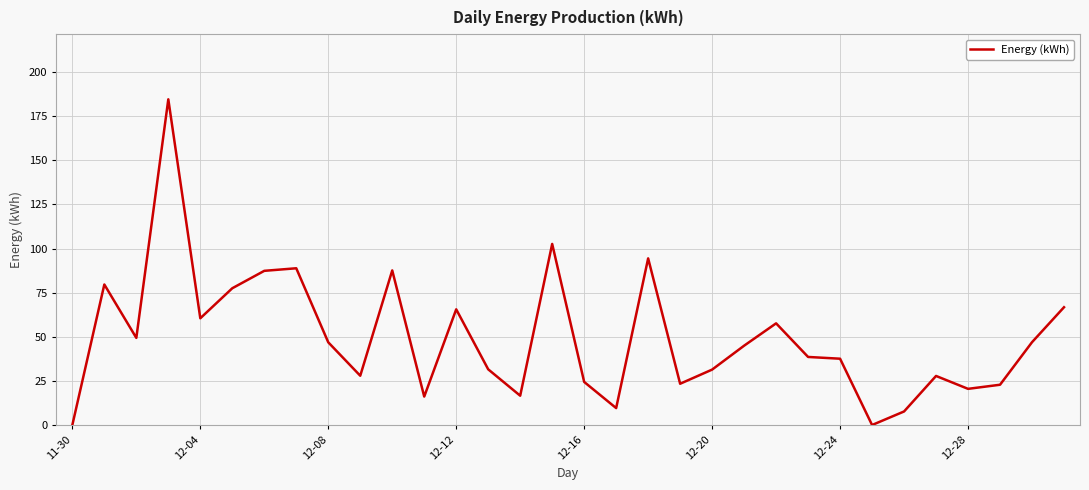

What is the greatest value displayed?

184.6